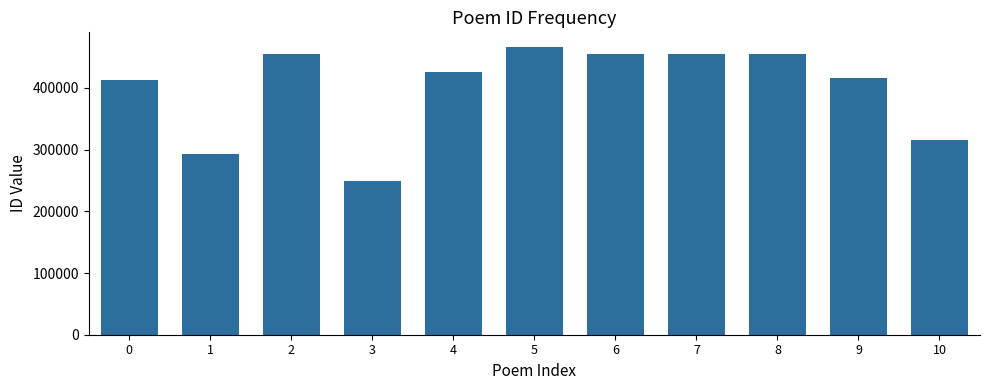

Approximately how many times larger is the value at 5 compared to 1?

1.6